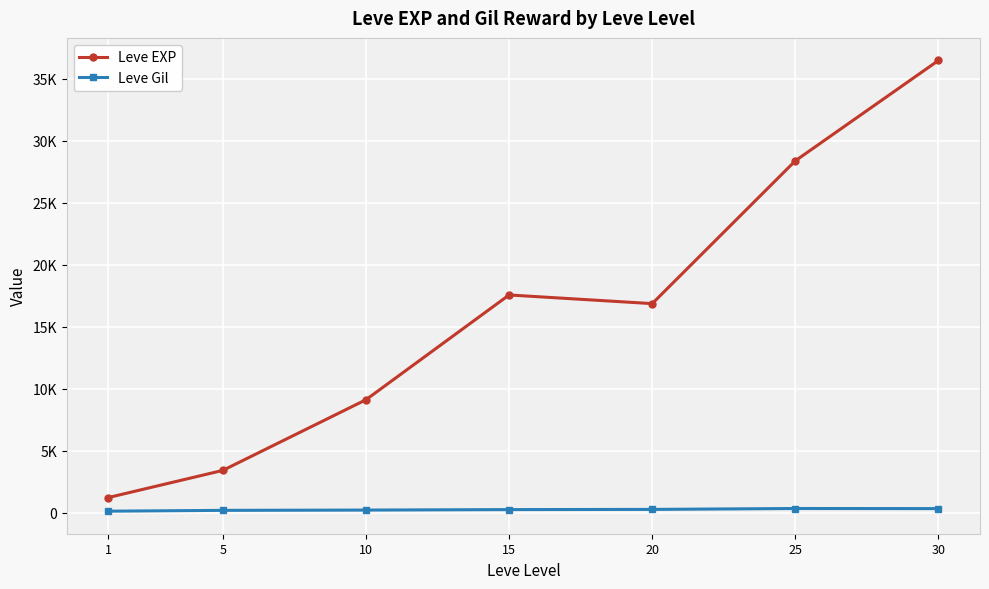

The value of Leve Gil at 25 is 329.7. True or false?

True